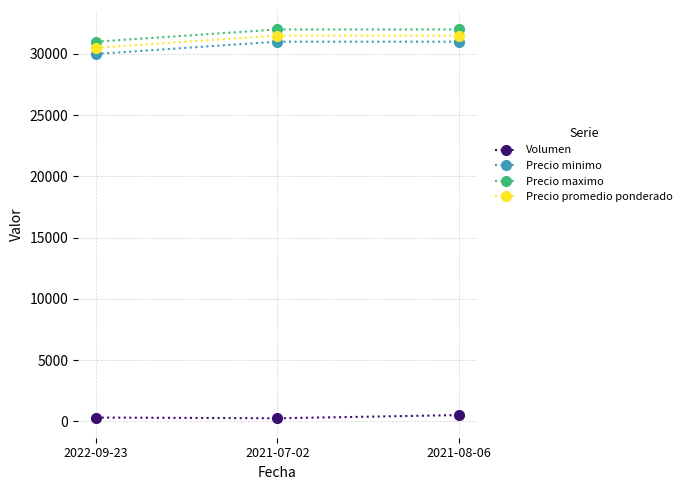

What is the greatest value displayed?

32000